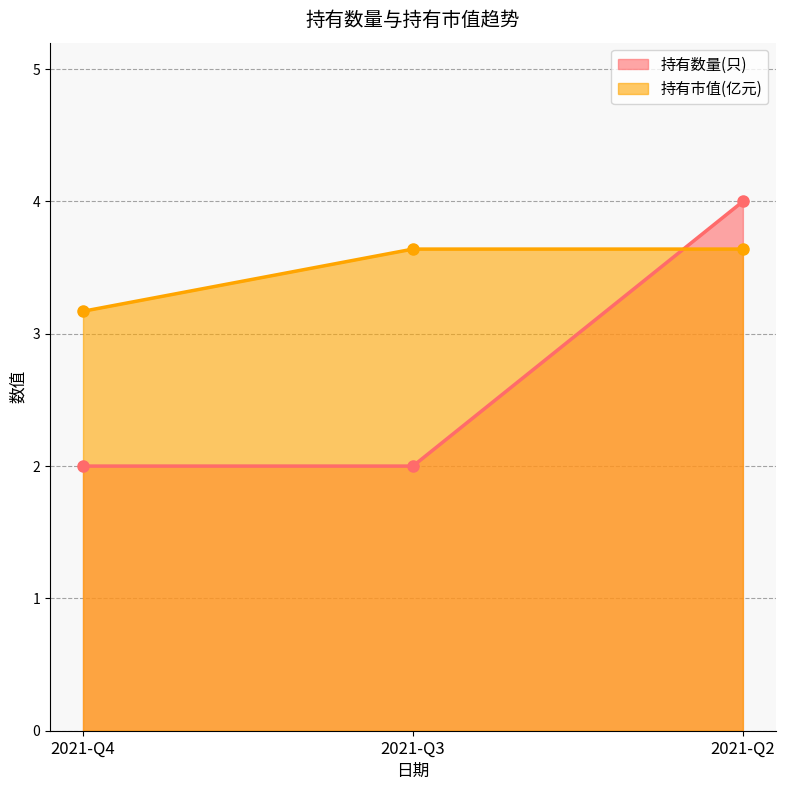

Rank the series by their average value, from lowest to highest.

持有数量(只), 持有市值(亿元)